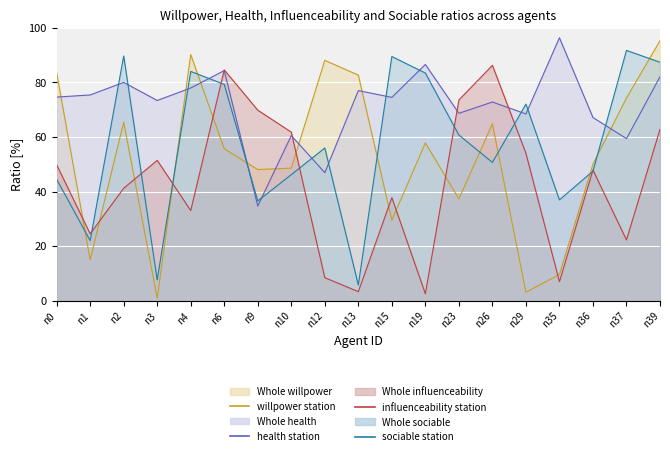

List the labels in order of influenceability (line) value, largest first.

n26, n6, n23, n9, n39, n10, n29, n3, n0, n36, n2, n15, n4, n1, n37, n12, n35, n13, n19